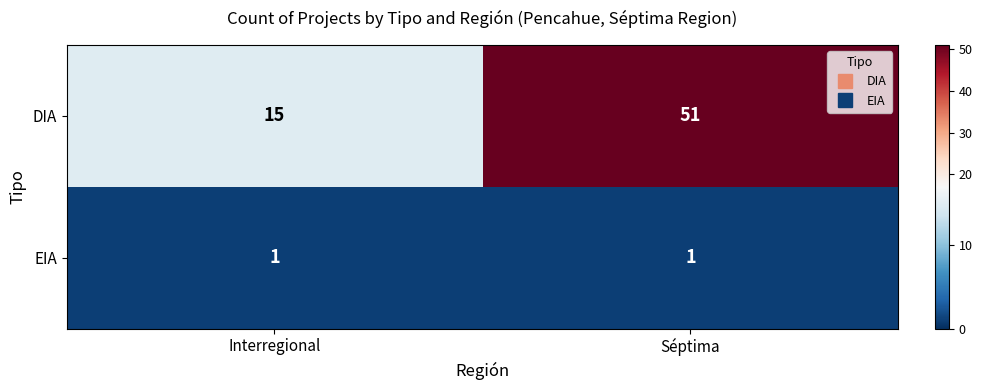

List the series in order of their peak value, highest first.

DIA, EIA